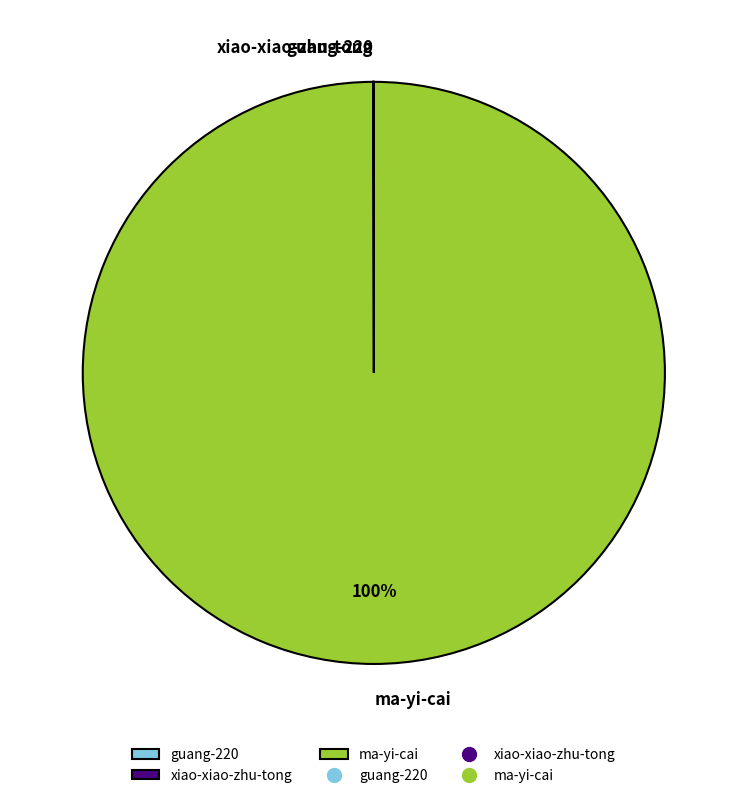

Which category has the biggest portion of the pie?

ma-yi-cai